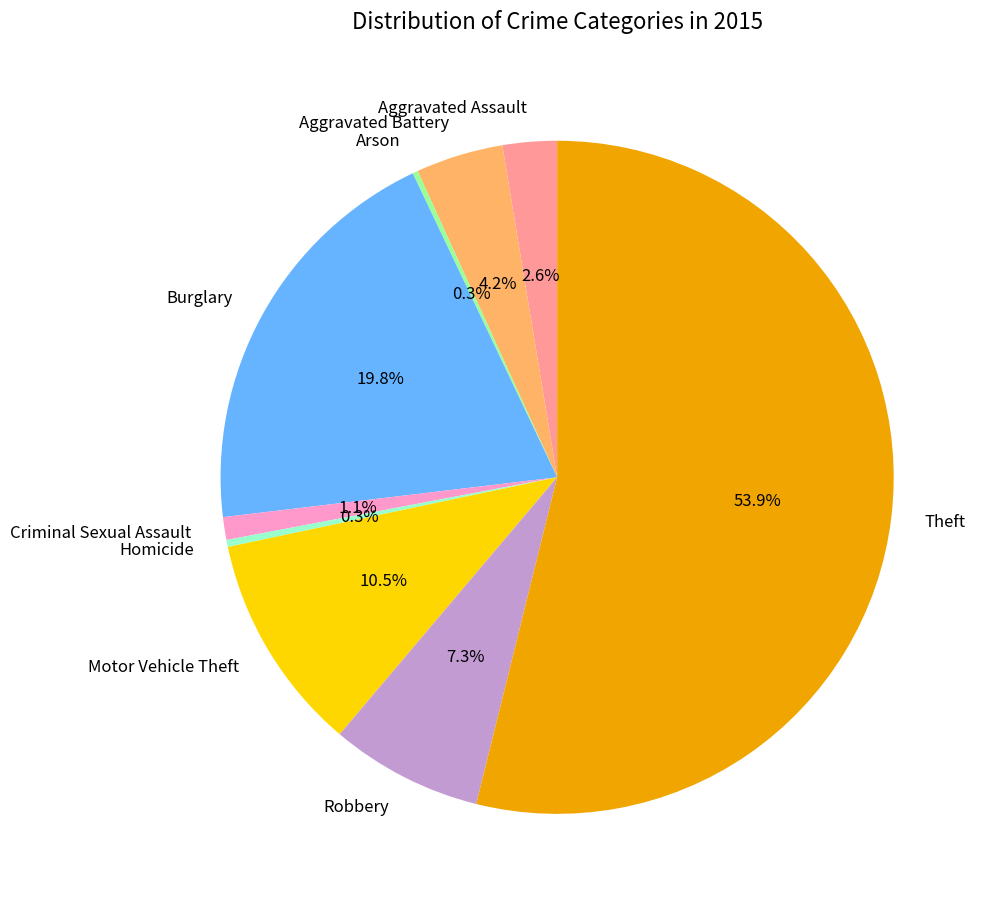

Which slice is the largest?

Theft